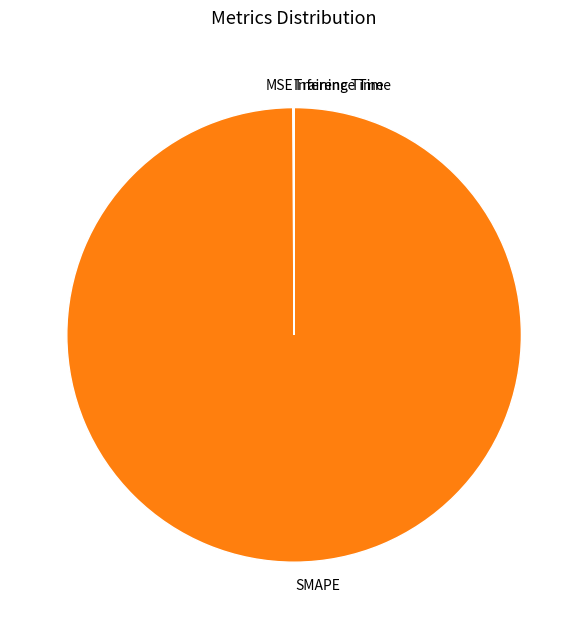

Which slice is the largest?

SMAPE